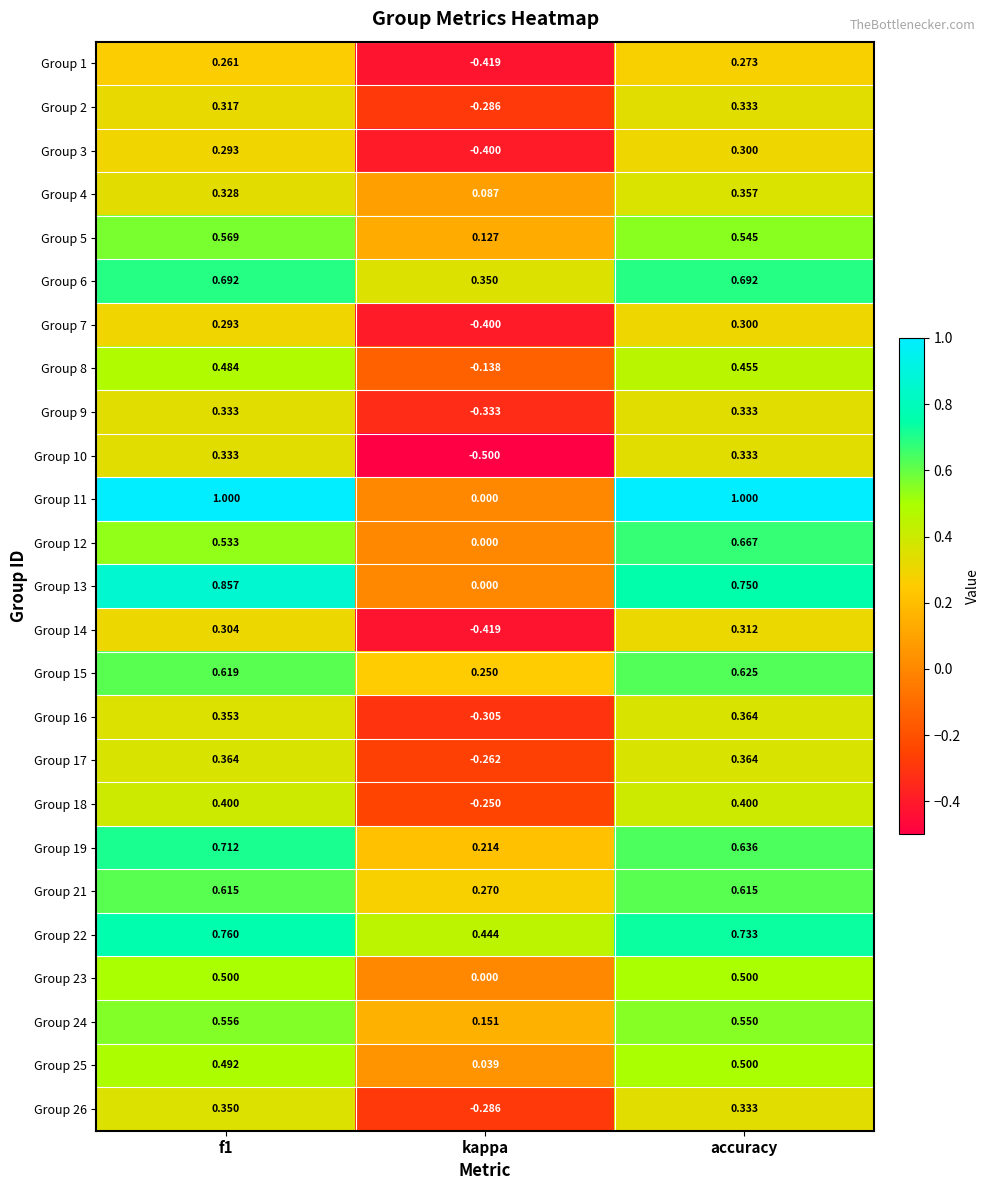

Which label corresponds to the smallest value in the chart?

kappa